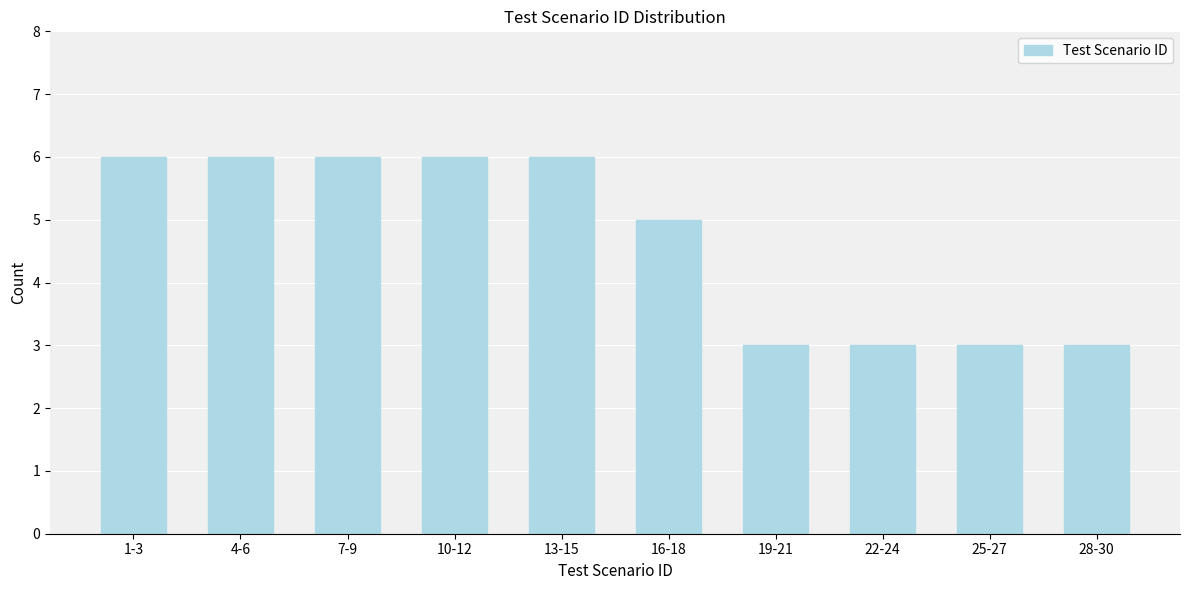

Reading right to left, extract all data points from this chart.

28-30=3	25-27=3	22-24=3	19-21=3	16-18=5	13-15=6	10-12=6	7-9=6	4-6=6	1-3=6